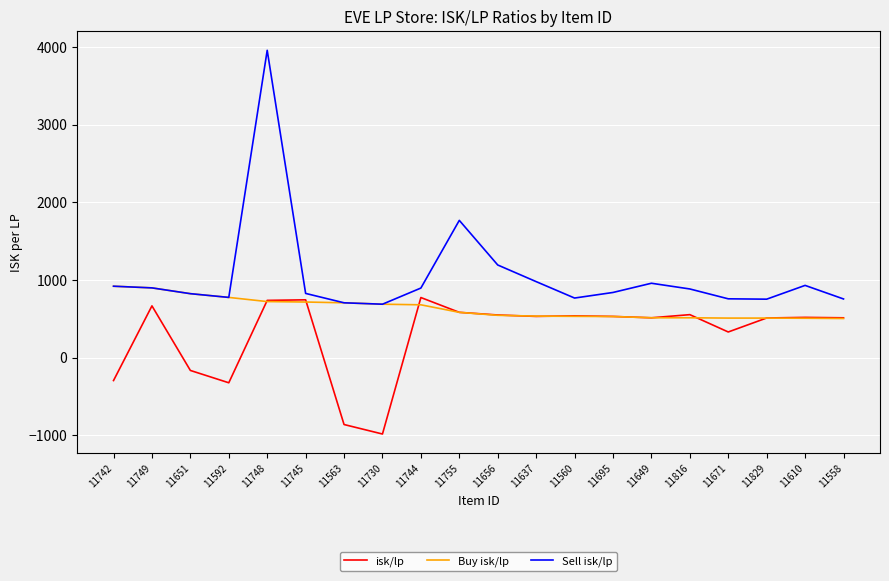

Is this an area chart (filled region under the line)?

No